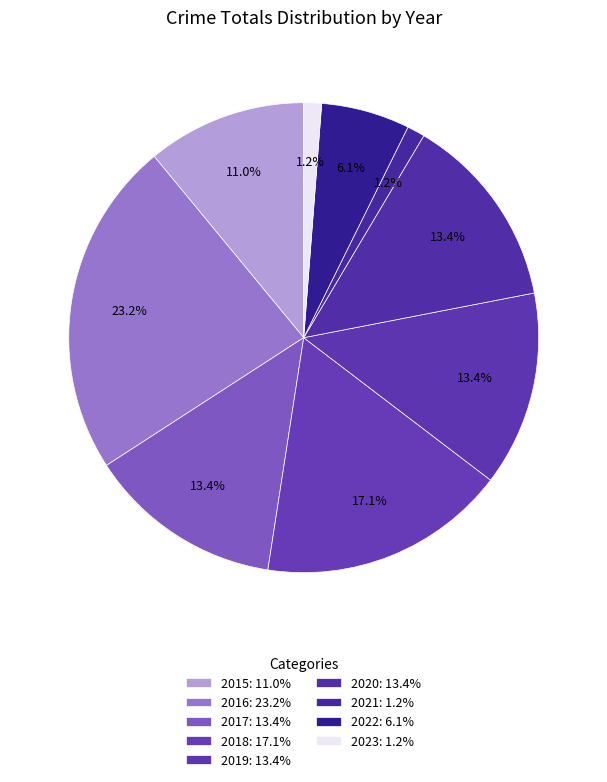

How many slices are in this pie chart?

9